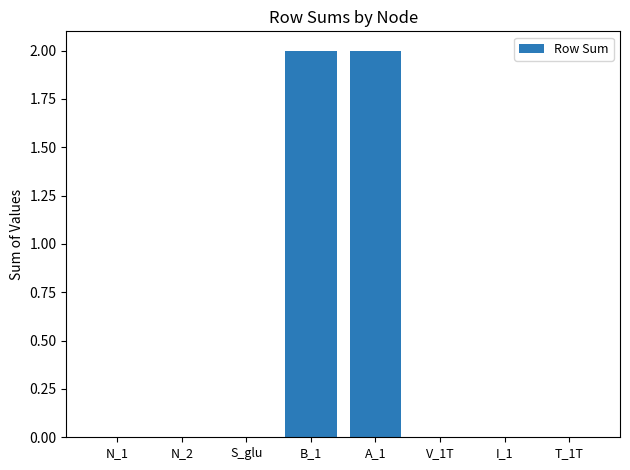

What is the sum of all values?

4